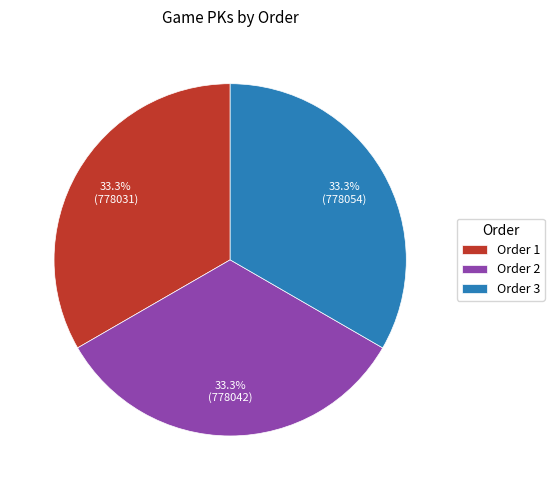

Does any single category account for the majority?

No